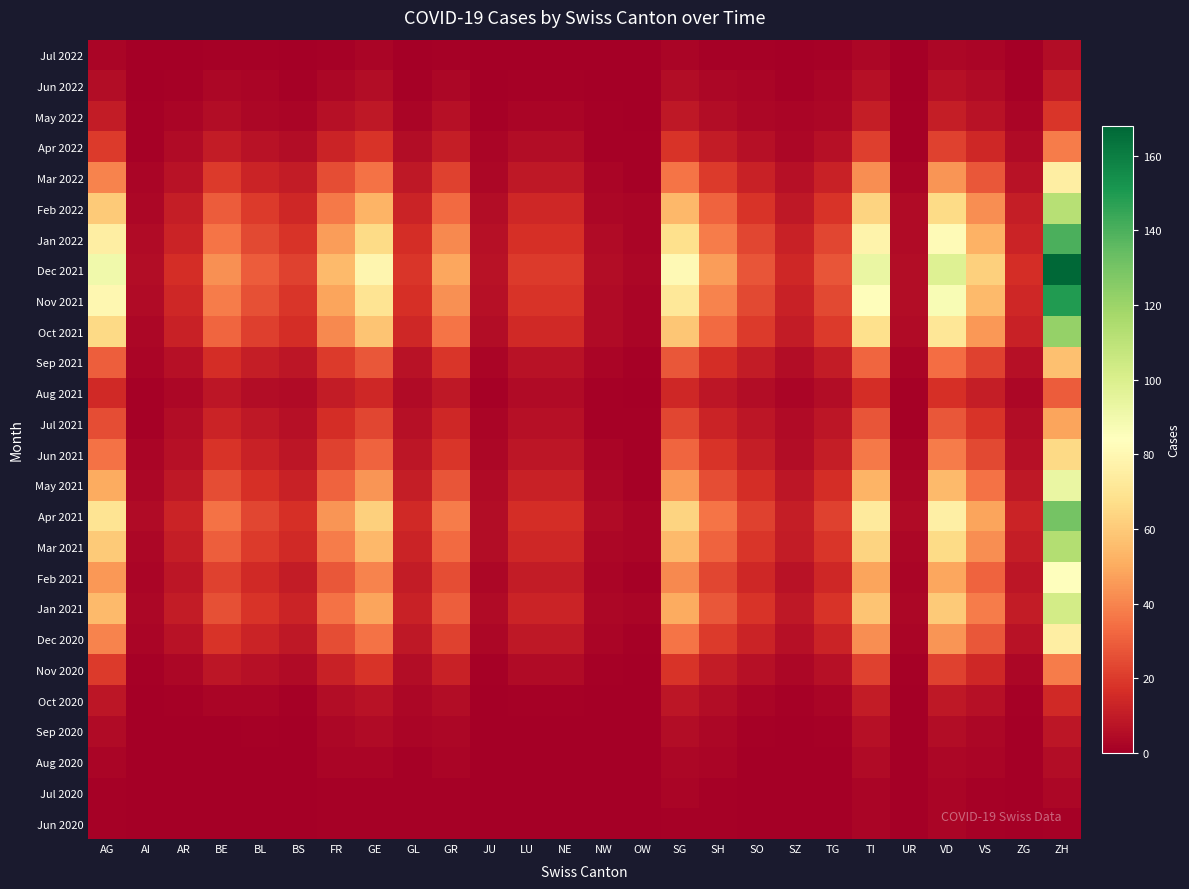

What is the difference between the highest and lowest values at BE?

43